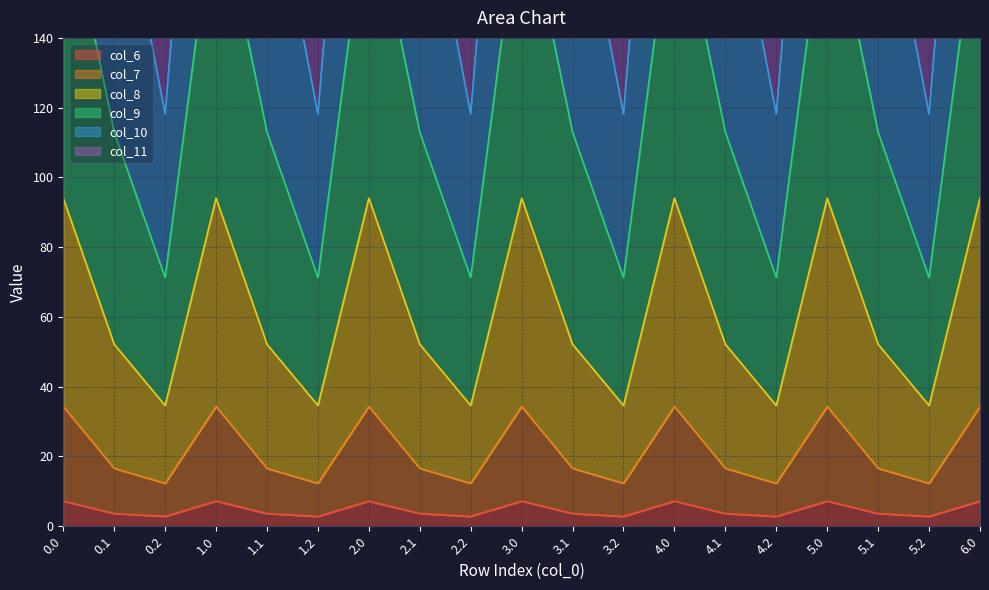

Is it true that col_9 equals 78.0 at 4.0?

False